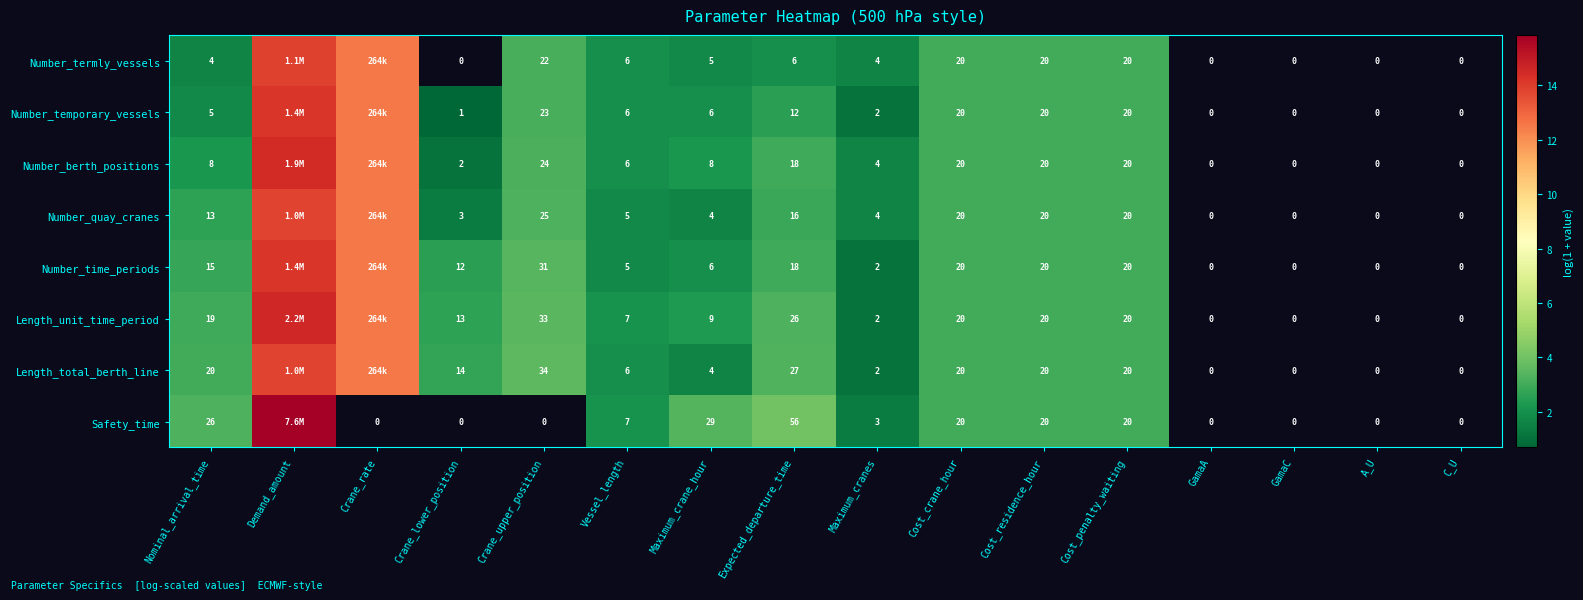

What is the difference between the Number_termly_vessels values at Crane_rate and Nominal_arrival_time?

10.9